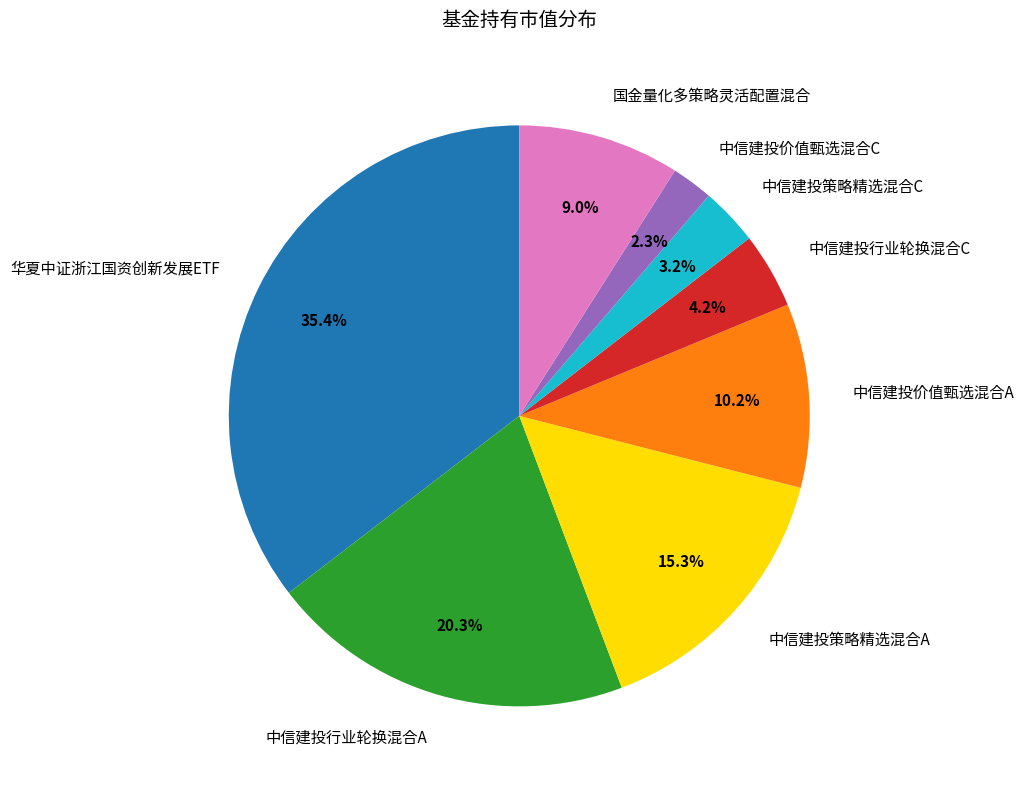

What is the ratio of the value at 中信建投价值甄选混合C to the value at 国金量化多策略灵活配置混合?

0.3